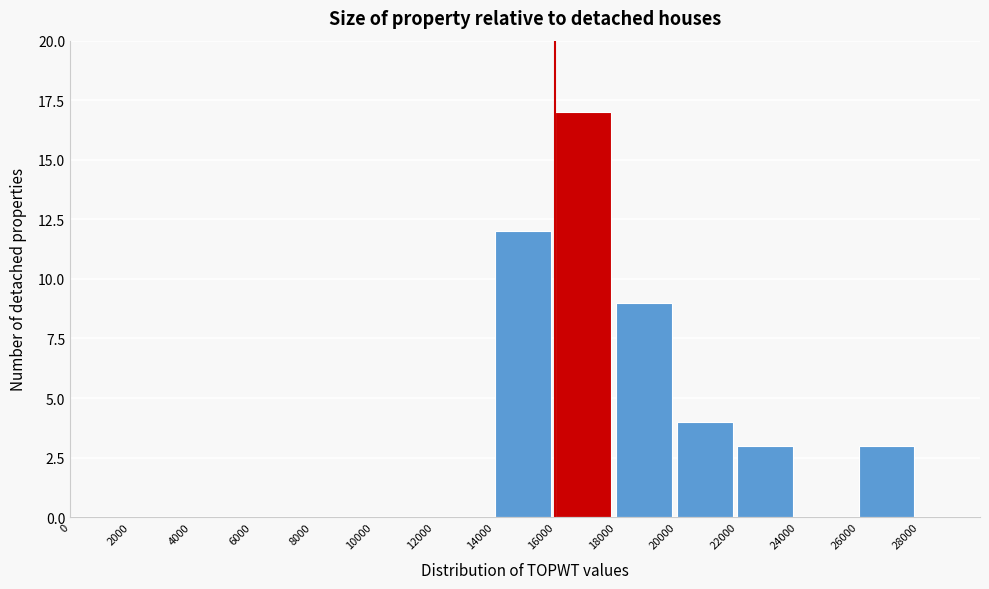

How tall is the bar that spans 18000 to 20000 on the x-axis? The values are not printed on the chart, so give them approximately, as read against the axis.

9